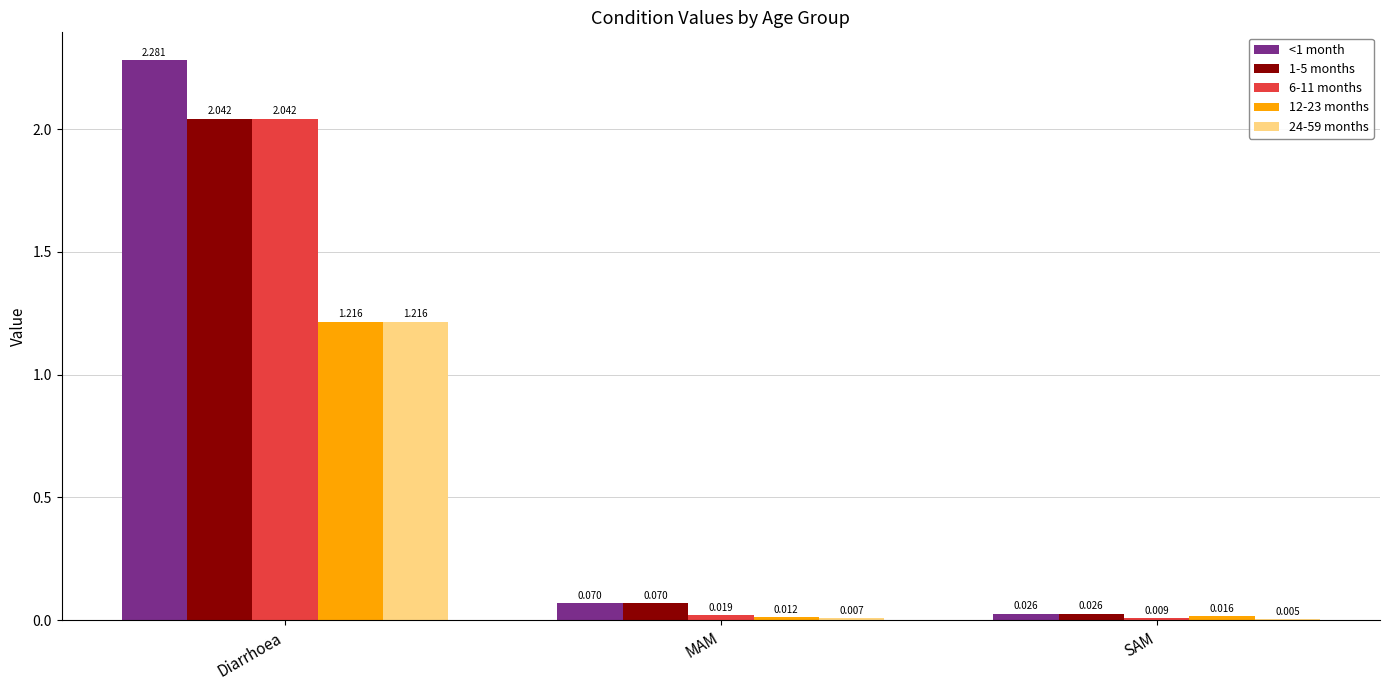

At which category does the chart reach its peak across all series?

Diarrhoea